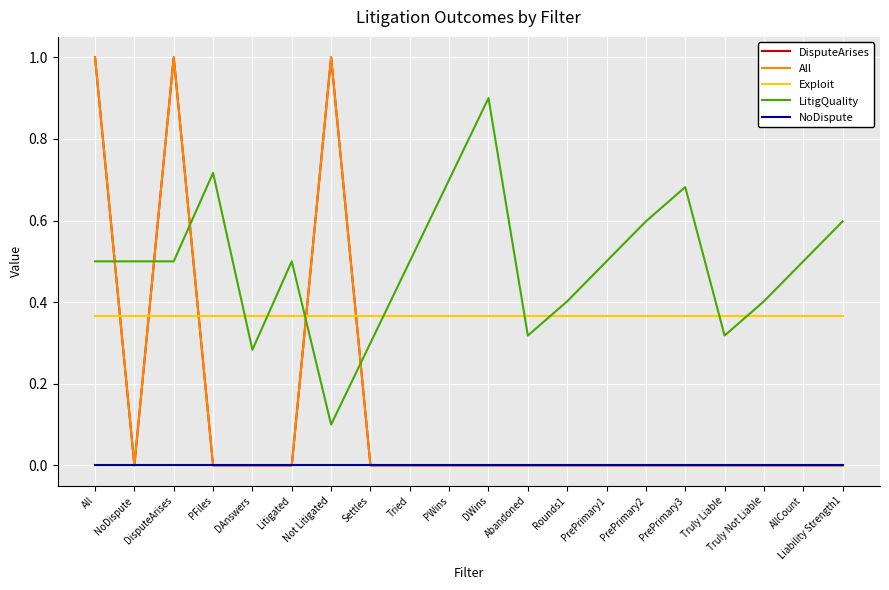

What is the highest value of the LitigQuality series?

0.9